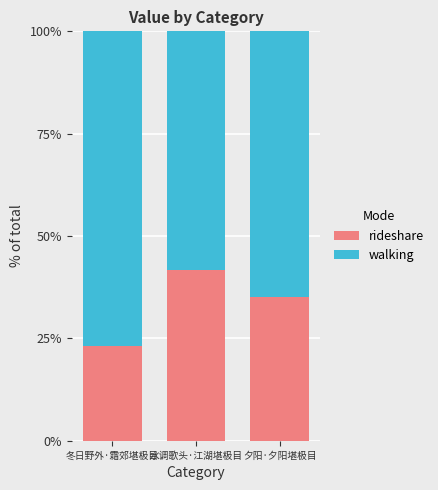

What are all the series names shown in the legend?

rideshare, walking